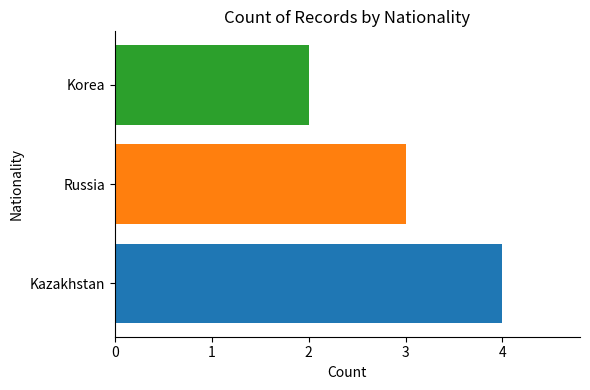

What is the greatest value displayed?

4